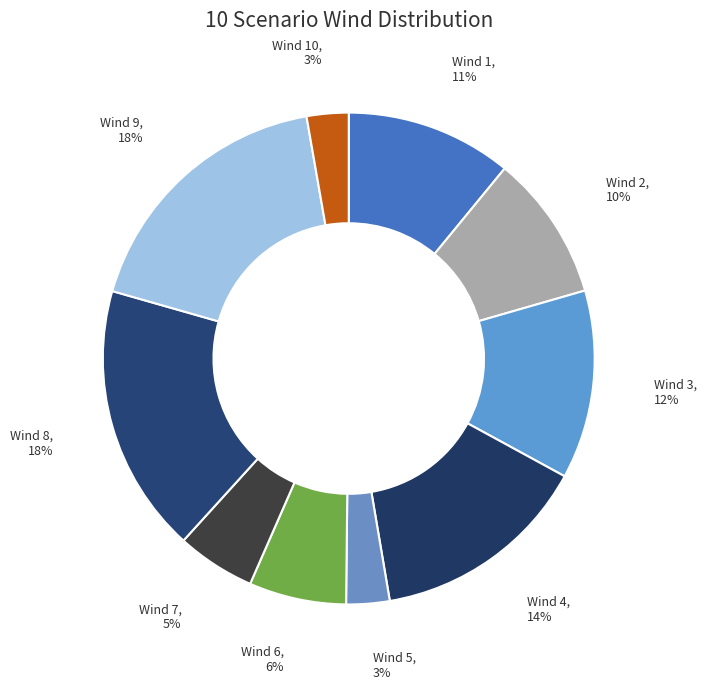

To the nearest percent, what is the difference between the largest and smallest slice percentages?

15%